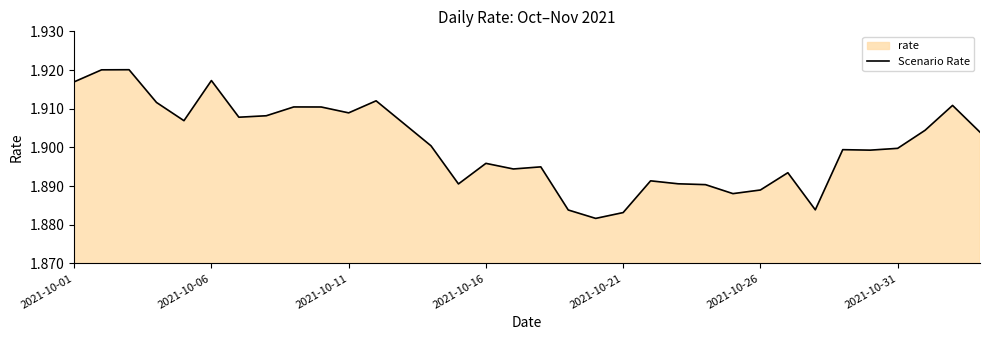

The chart shows a value of 1.2 at 12. True or false?

False